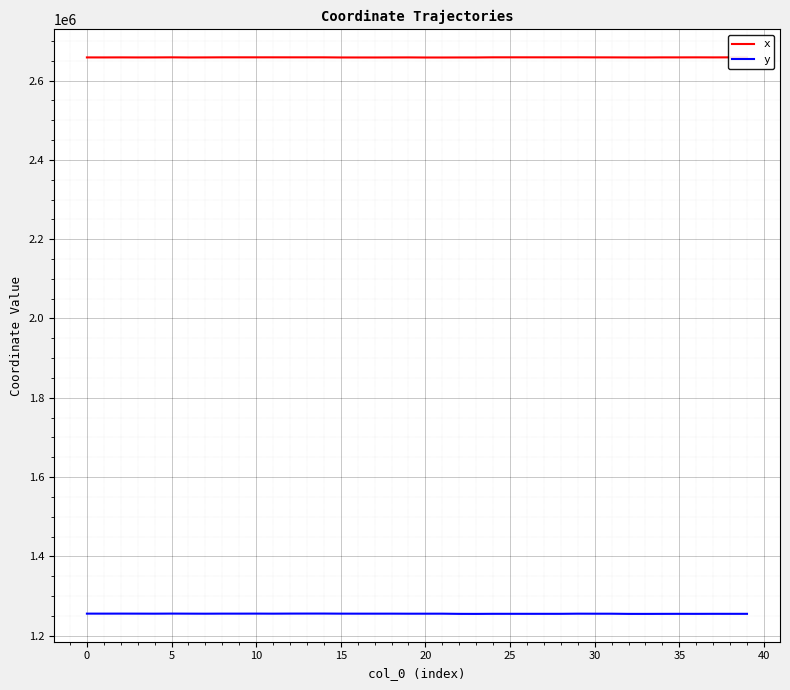

List the series in order of their peak value, lowest first.

y, x